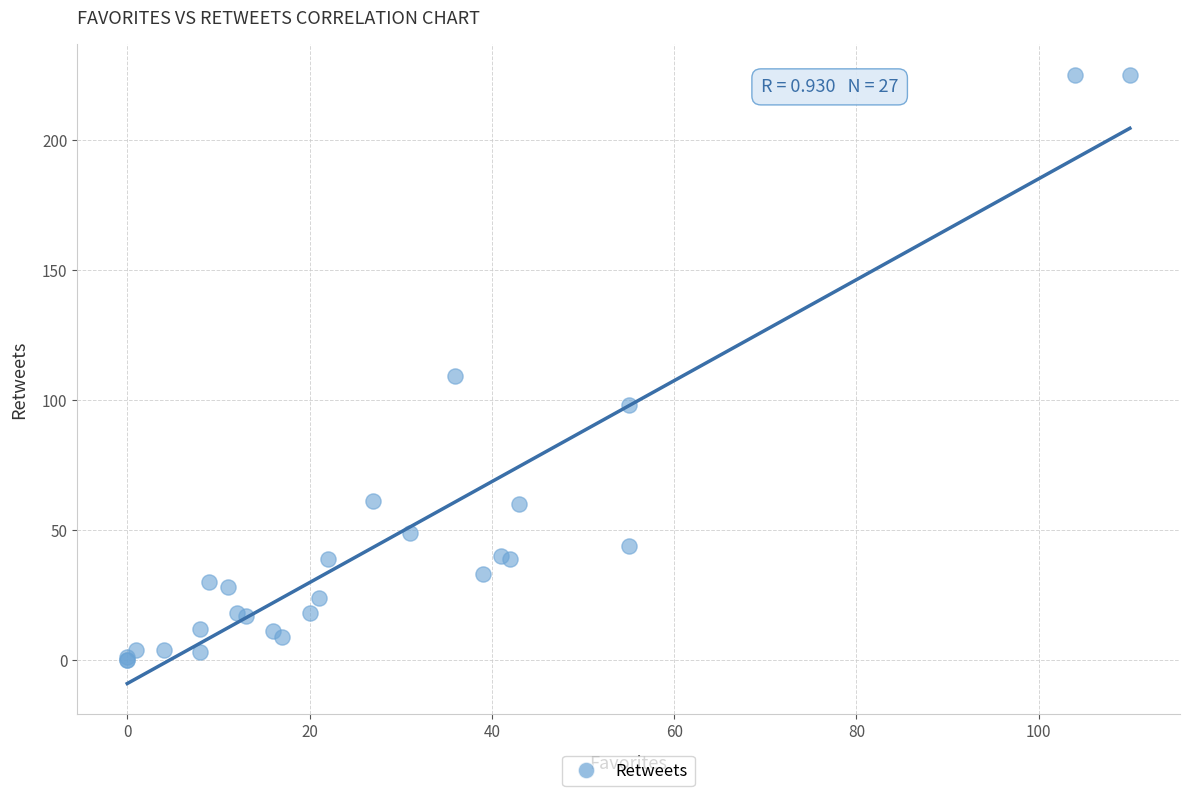

What Y value in the scatter plot is closest to 112?

109